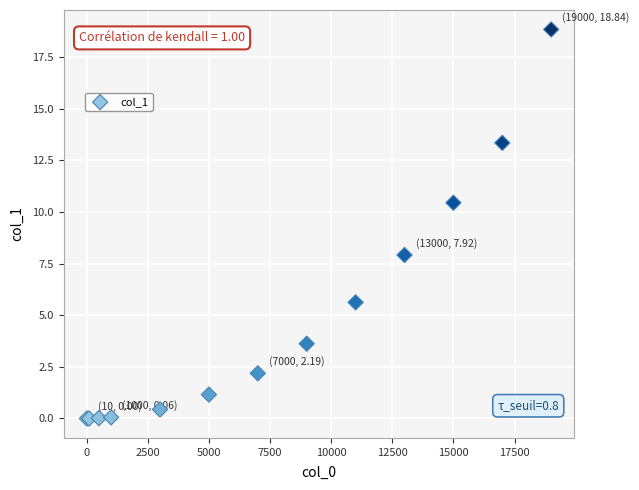

What Y value in the scatter plot is closest to 9?

7.9